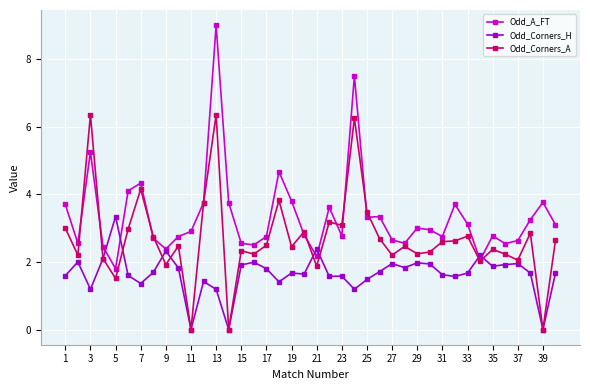

Which series ends up on top after the final intersection of Odd_A_FT and Odd_Corners_H?

Odd_A_FT